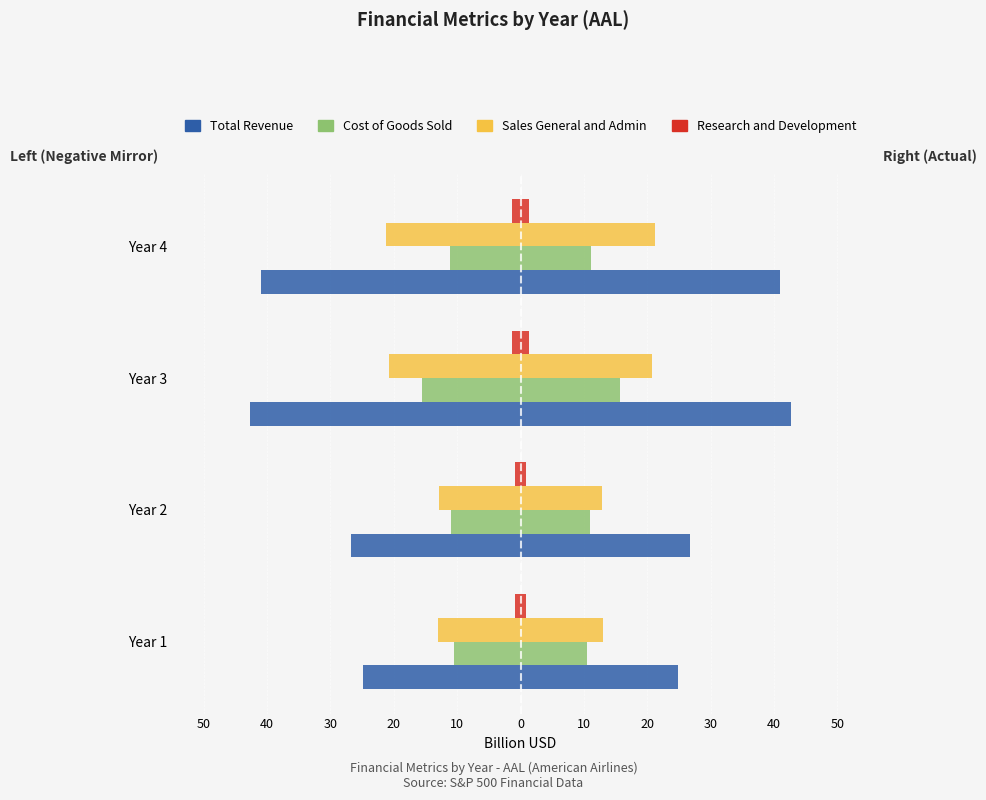

How many groups of bars are there?

4